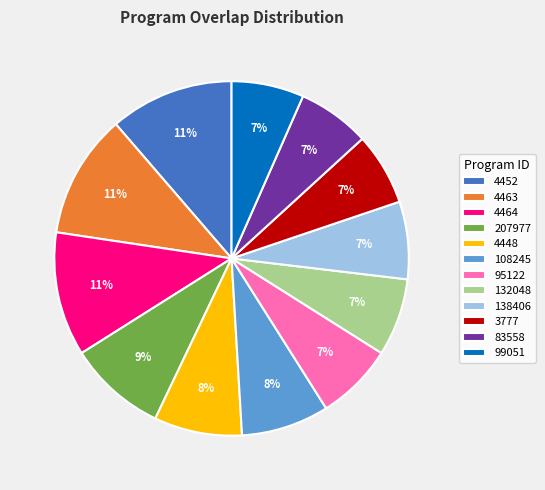

To the nearest percent, what portion does 207977 represent?

9%